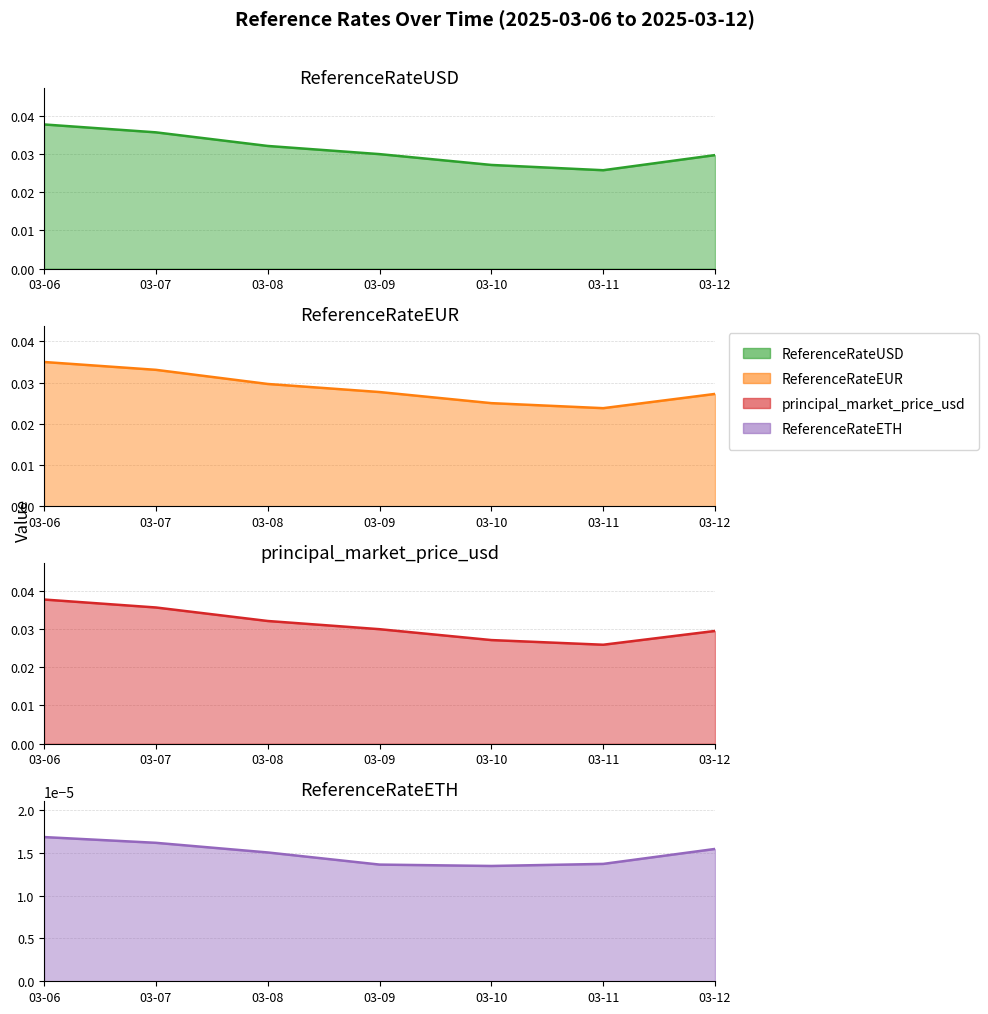

True or false: ReferenceRateUSD has more than 0 interior local peaks.

False